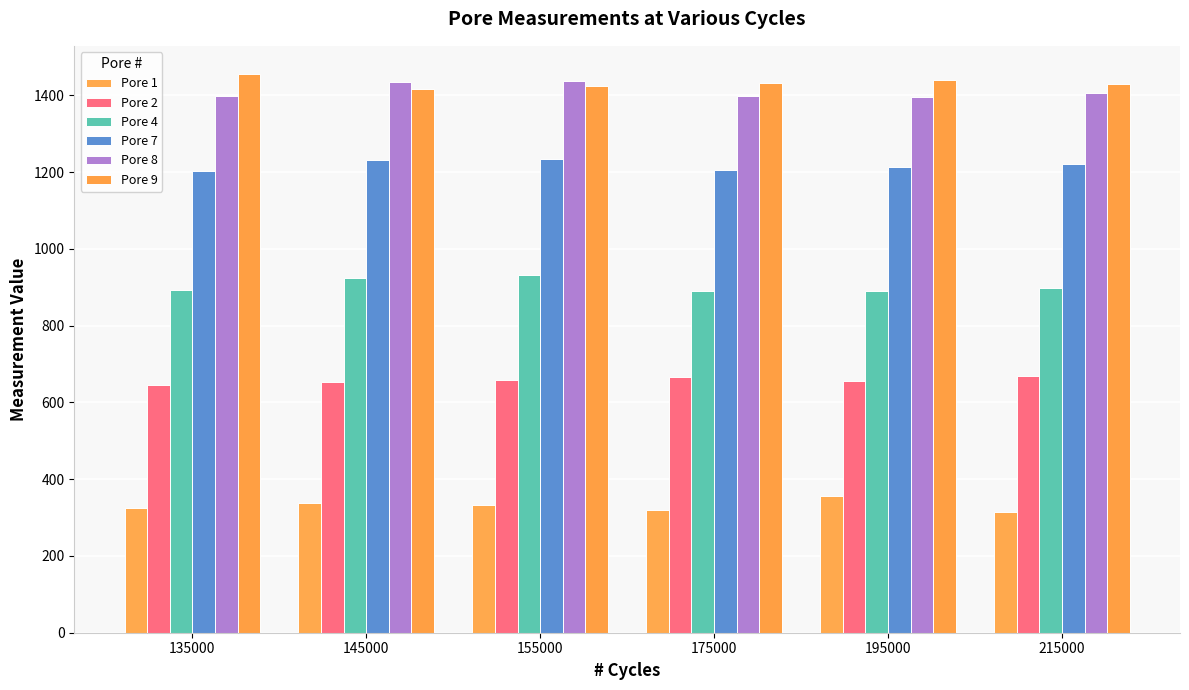

Which series changed the most between 135000 and 145000?

Pore 9